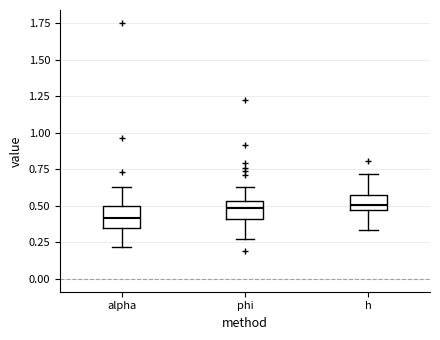

Reading left to right, read every box against the y-axis: the position of its median line, the range the box covers, and the ends of its whiskers. The values are not printed on the chart, so give them approximately, as read against the axis.

alpha: median 0.40, box 0.35 to 0.50, whiskers 0.20 to 0.65
phi: median 0.50, box 0.40 to 0.55, whiskers 0.25 to 0.65
h: median 0.50, box 0.45 to 0.55, whiskers 0.35 to 0.70